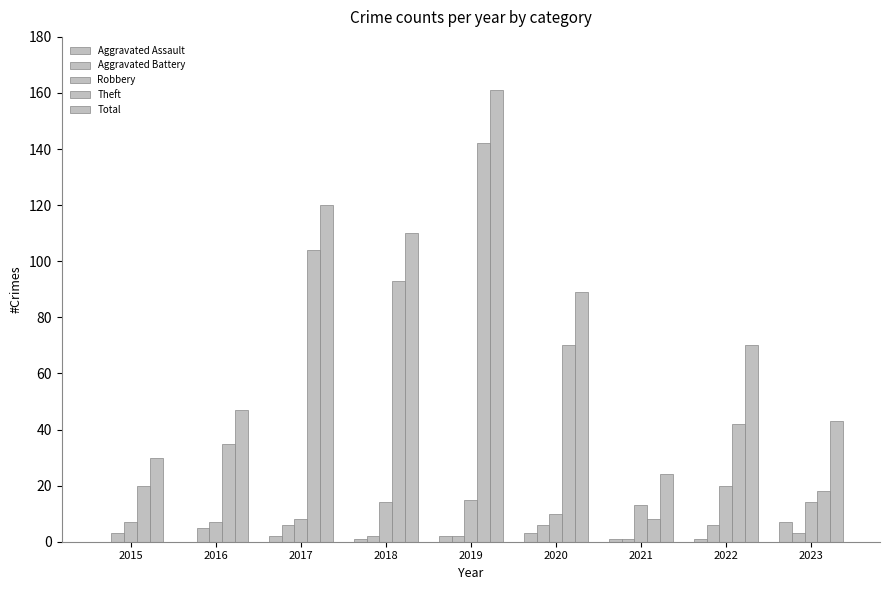

Where is Total nearest to the value 92?

2020